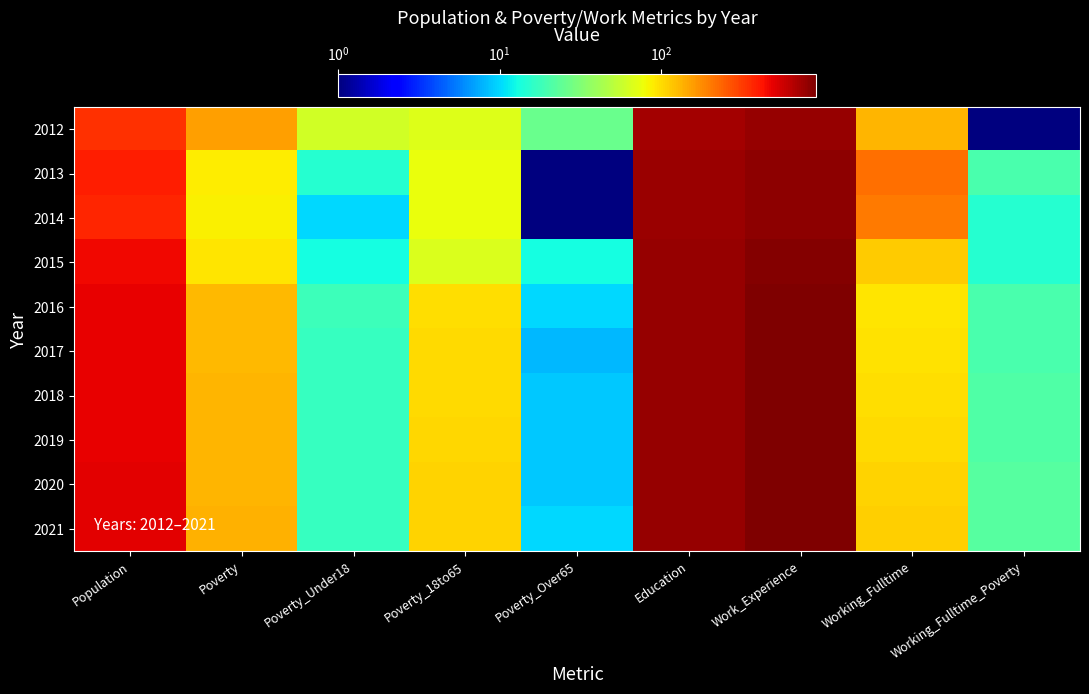

At Poverty, list the series in order from smallest to largest.

2014, 2013, 2015, 2016, 2017, 2018, 2019, 2020, 2021, 2012